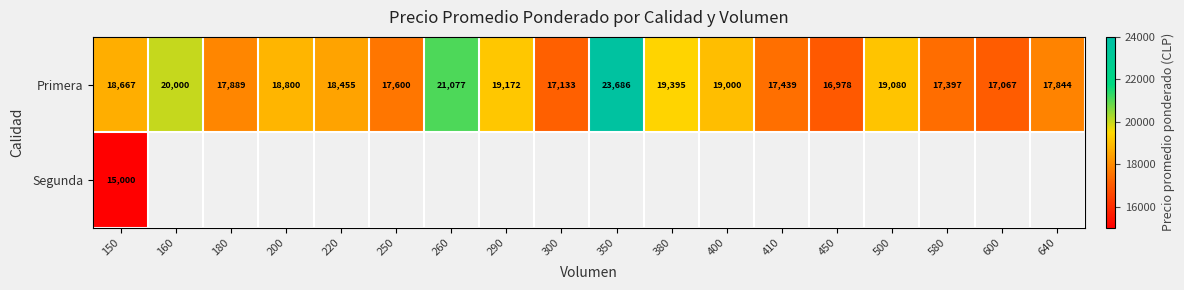

Between 260 and 400, which is larger?

260